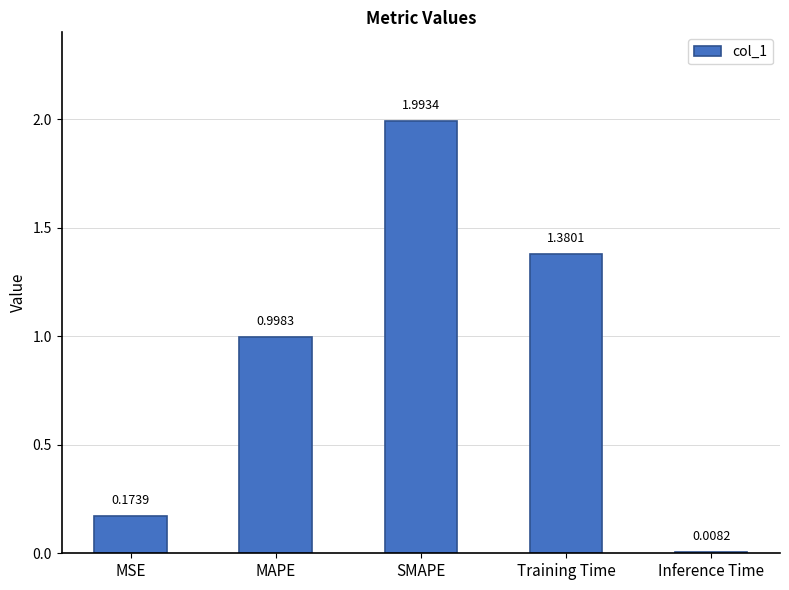

Which label corresponds to the largest value in the chart?

SMAPE